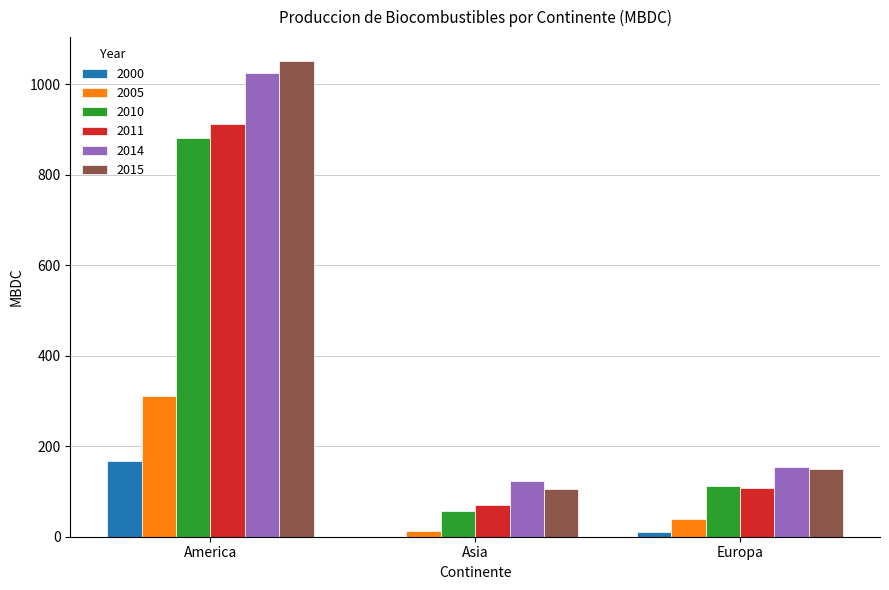

The 2015 series shows 1051.4 at America. True or false?

True